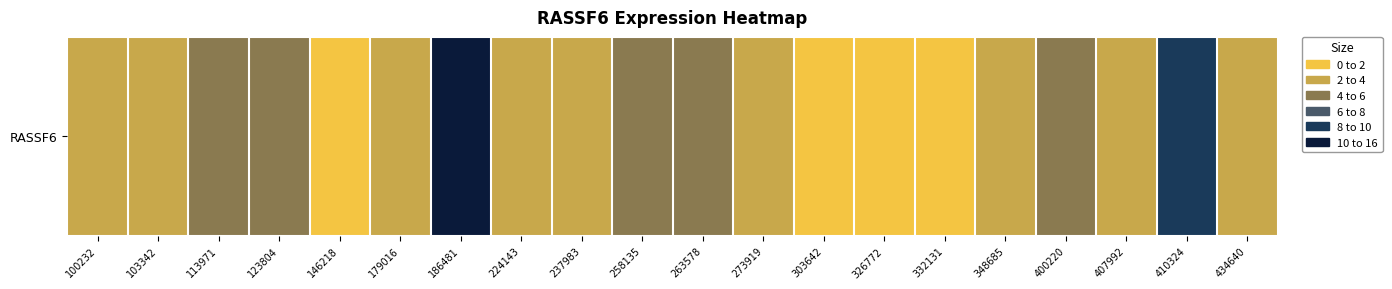

List the labels in order of value, largest first.

186481, 410324, 123804, 263578, 400220, 258135, 113971, 179016, 407992, 273919, 103342, 224143, 237983, 348685, 434640, 100232, 146218, 303642, 332131, 326772